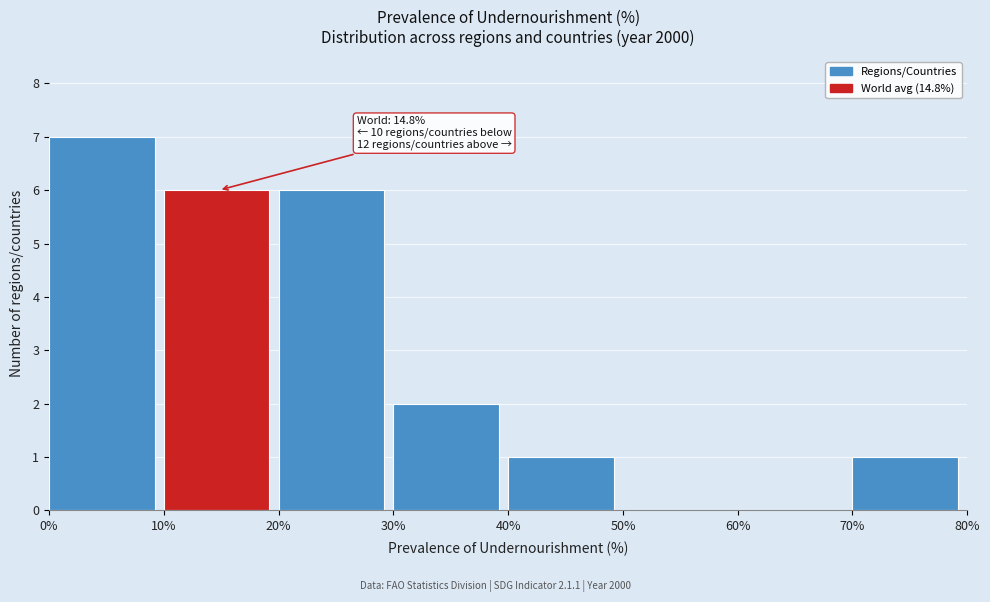

Which range on the x-axis has the tallest bar?

0% to 10%